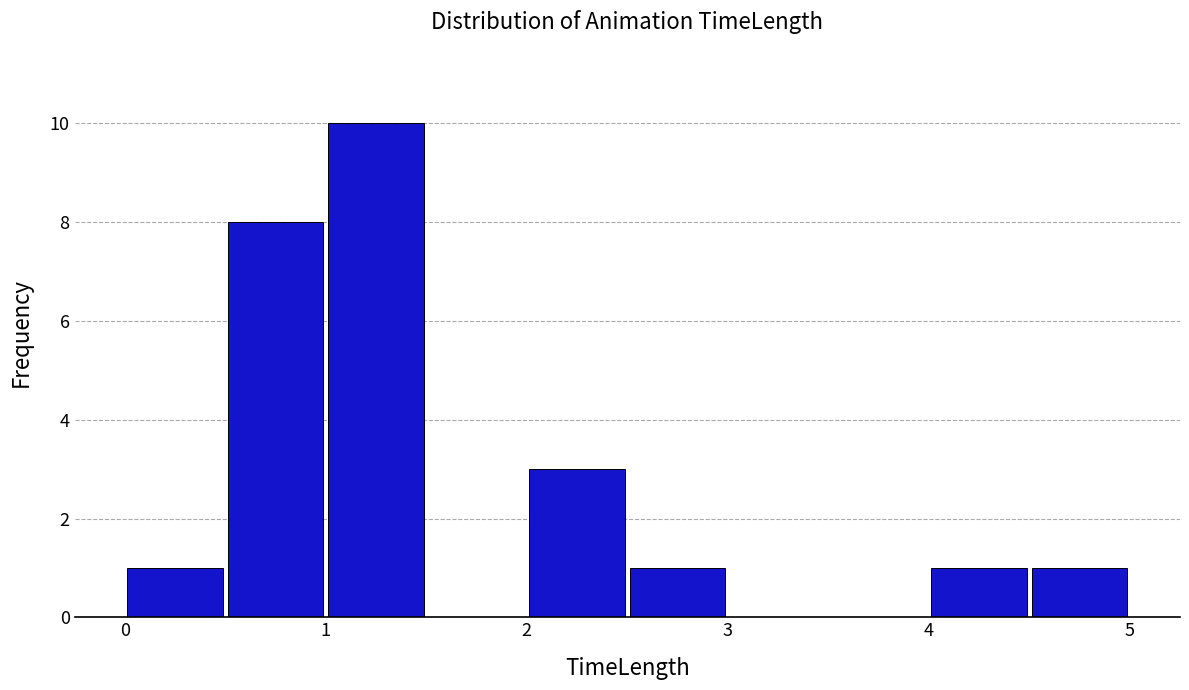

How tall is the bar that spans 2.0 to 2.5 on the x-axis? The values are not printed on the chart, so give them approximately, as read against the axis.

3